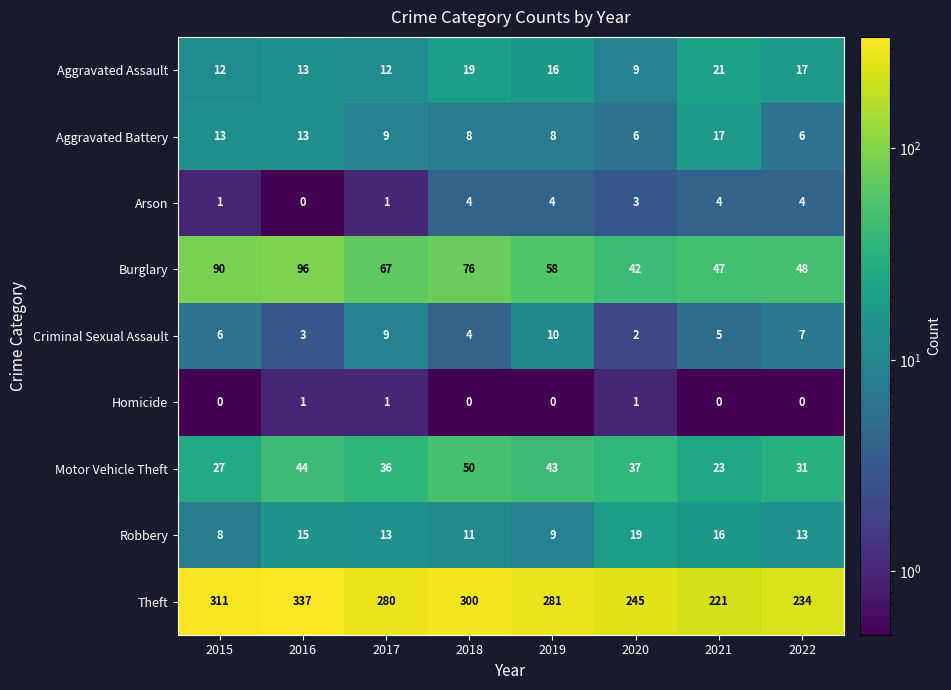

The Aggravated Battery series shows 8 at 2016. True or false?

False